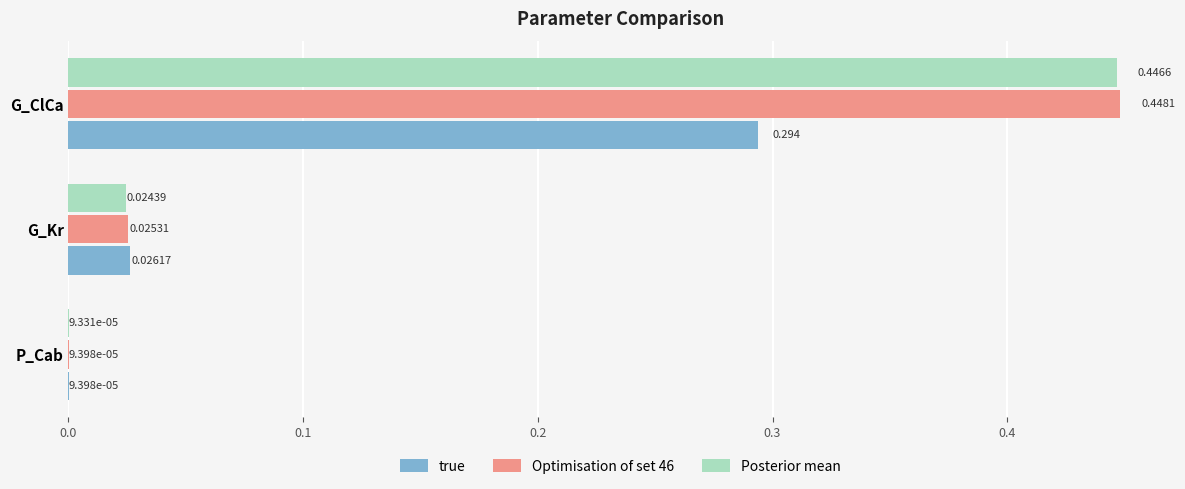

Between P_Cab and G_Kr, which series saw the biggest shift?

true